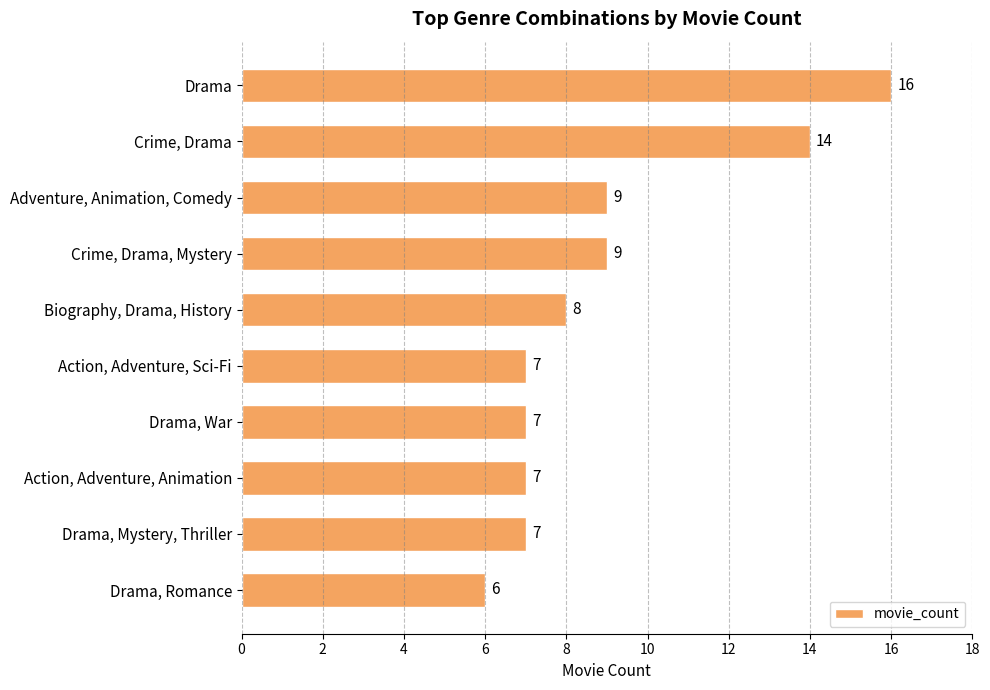

What is the approximate value at Drama, Mystery, Thriller?

7